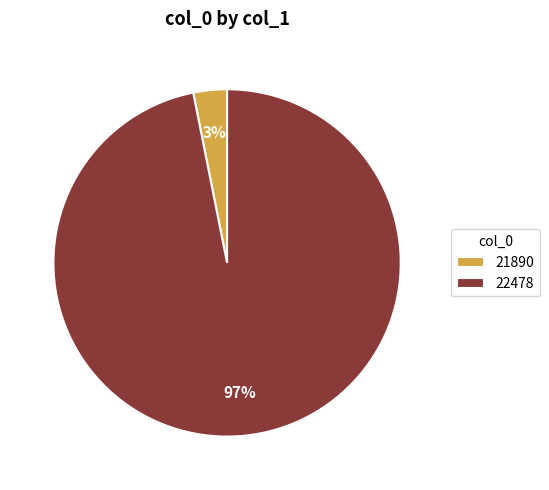

Rank the categories by value from highest to lowest.

22478, 21890